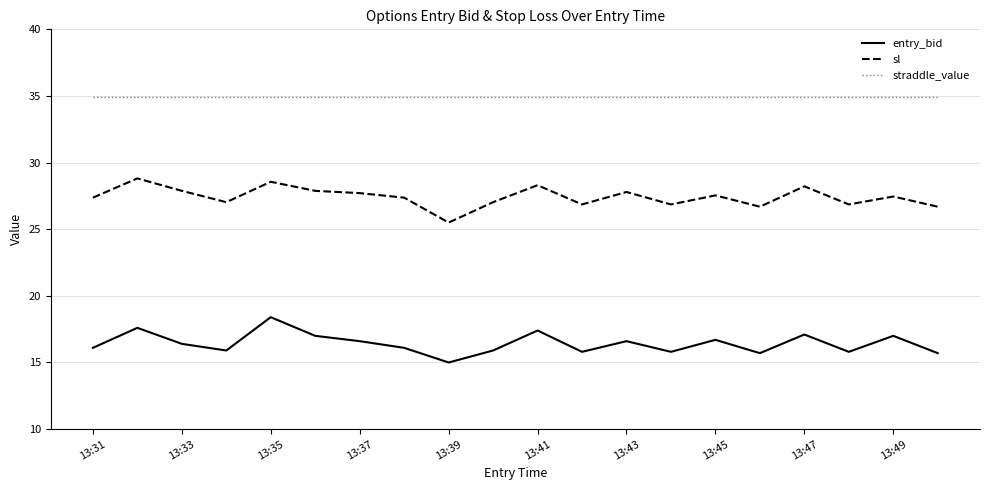

What is the smallest value displayed?

15.0